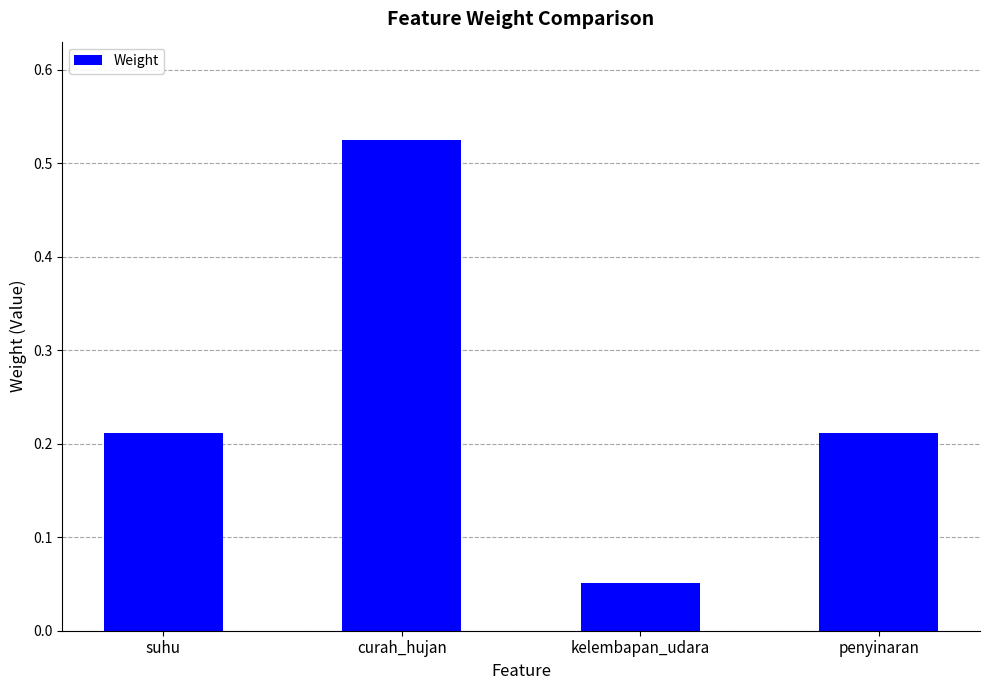

How many values are between 0 and 1?

4